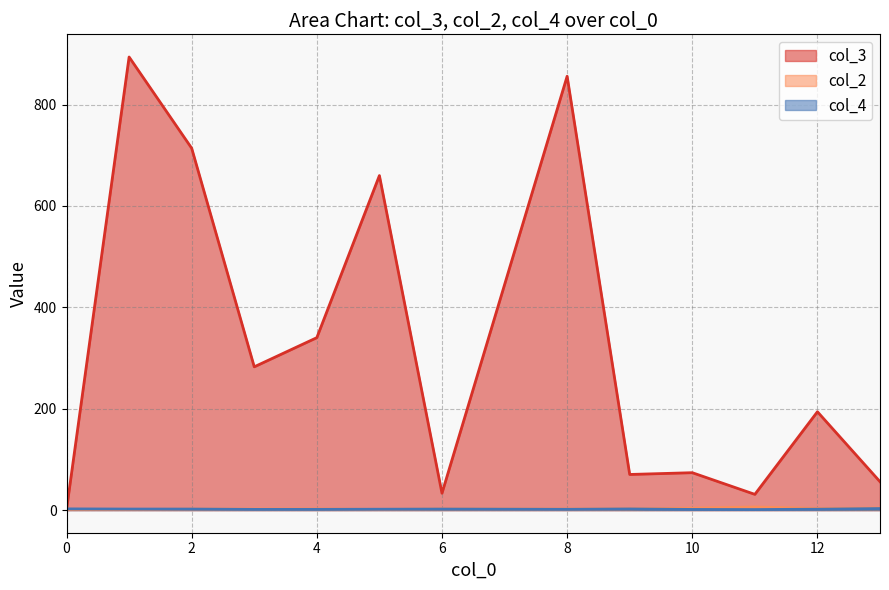

What is the difference between the highest and lowest values at 0?

1.3